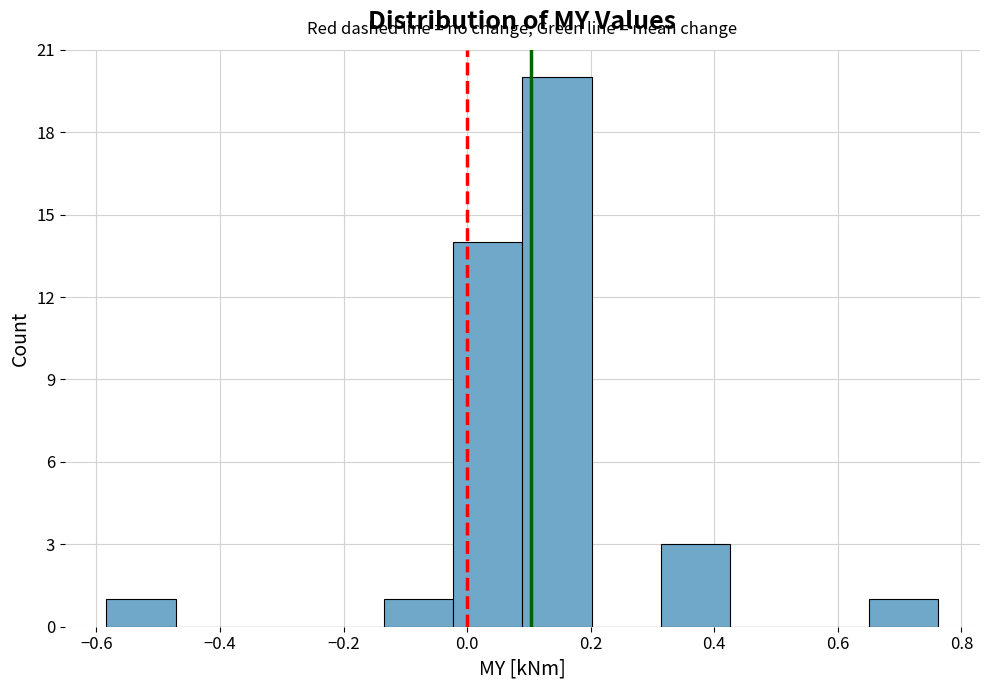

Reading left to right, list every bar in this chart as the range it spans on the x-axis followed by its height. Neither the bar edges nor the heights are printed on the chart, so give them approximately, as read against the axes.

-0.58 to -0.48: 1
-0.48 to -0.36: 0
-0.36 to -0.24: 0
-0.24 to -0.14: 0
-0.14 to -0.02: 1
-0.02 to 0.08: 14
0.08 to 0.20: 20
0.20 to 0.32: 0
0.32 to 0.42: 3
0.42 to 0.54: 0
0.54 to 0.66: 0
0.66 to 0.76: 1